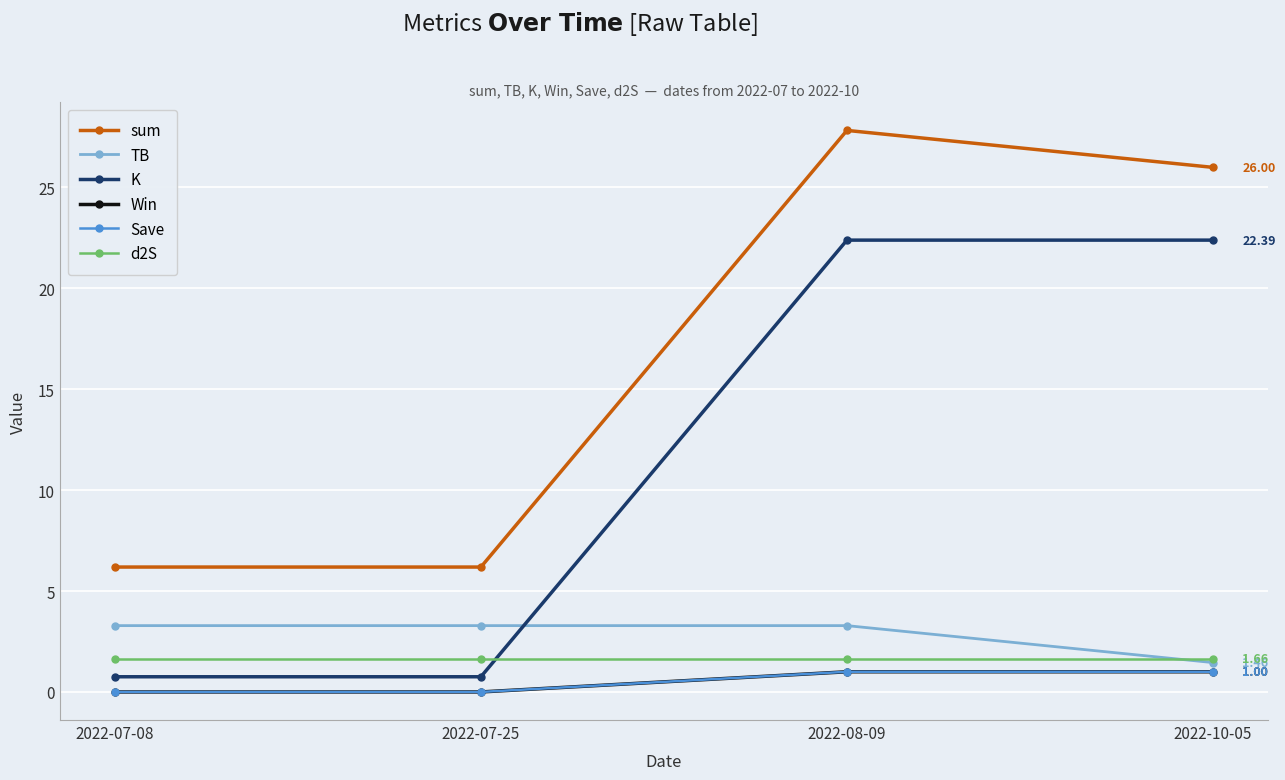

True or false: Save and d2S intersect in this chart.

False